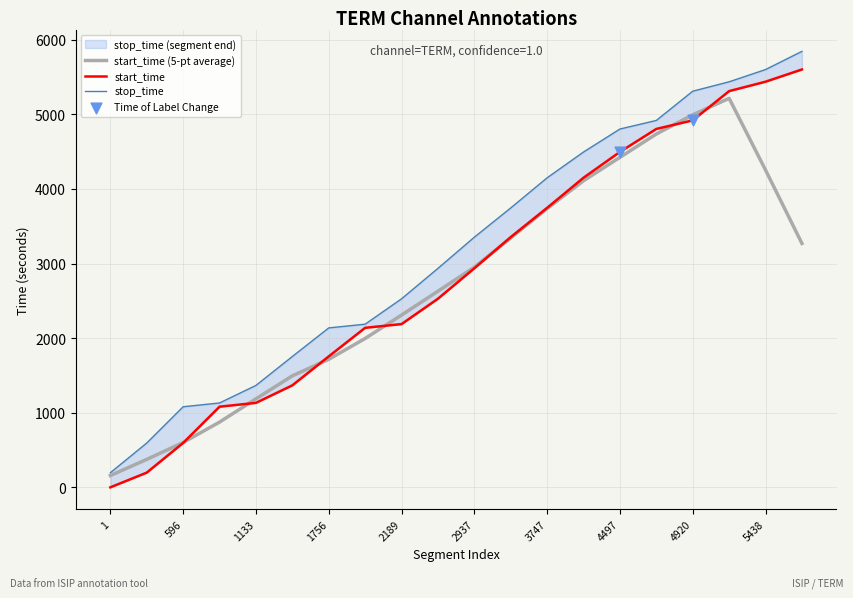

What is the total value across all series at 2189?

4717